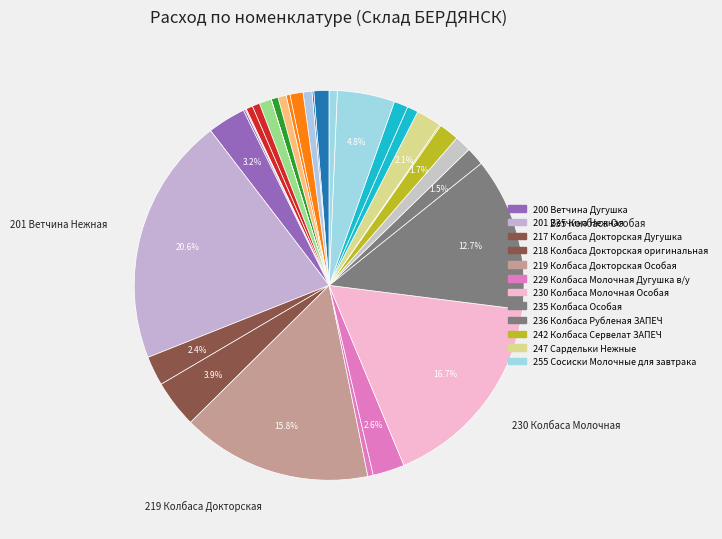

Count the number of slices in the pie.

32